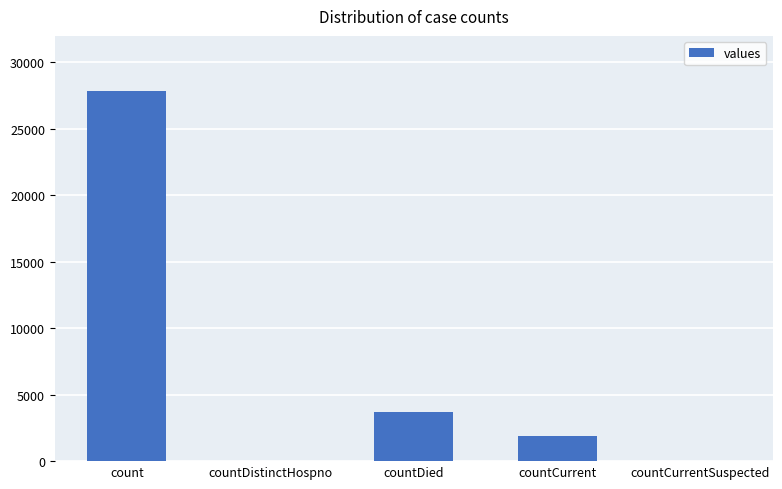

What is the change in value from count to countDistinctHospno?

-27887